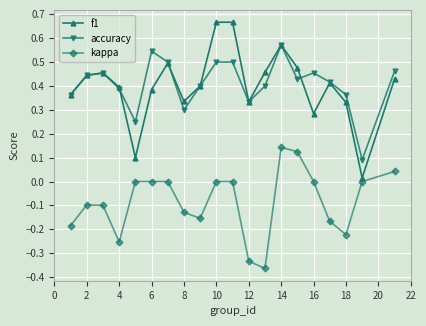

What are all the series names shown in the legend?

f1, accuracy, kappa